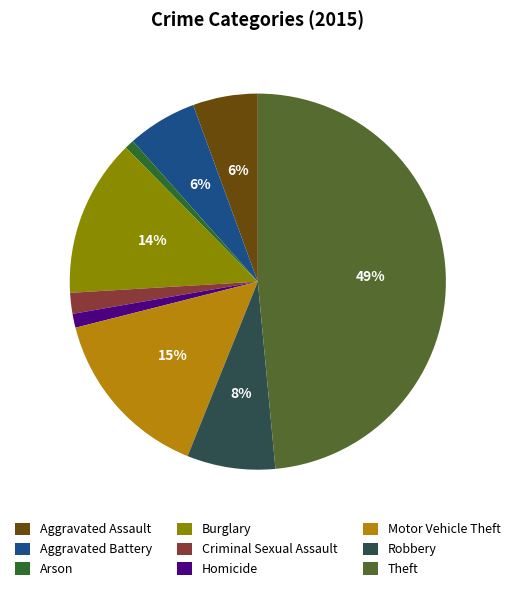

Which has a higher value, Motor Vehicle Theft or Homicide?

Motor Vehicle Theft